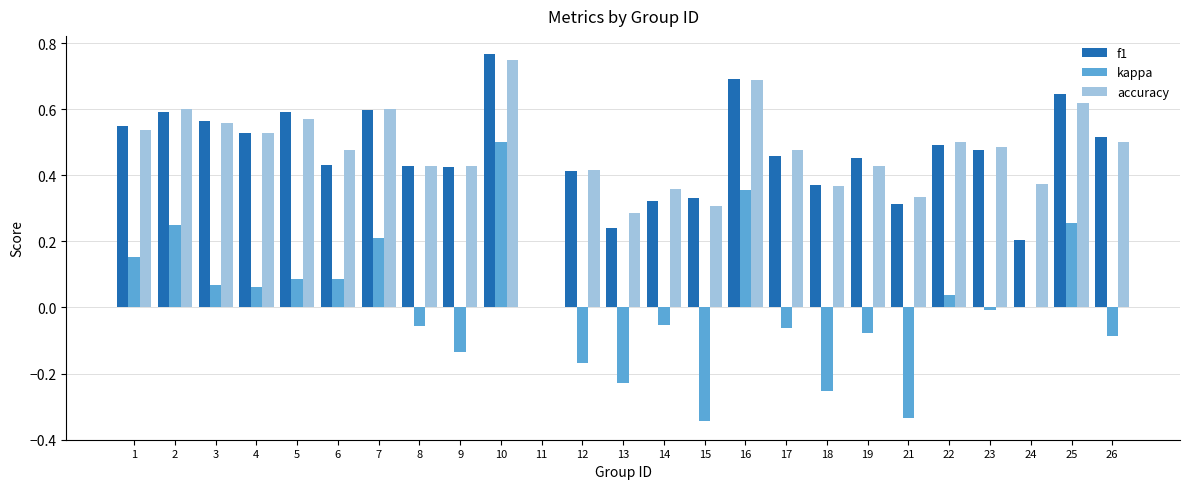

Is it true that kappa equals -0.5 at 21?

False